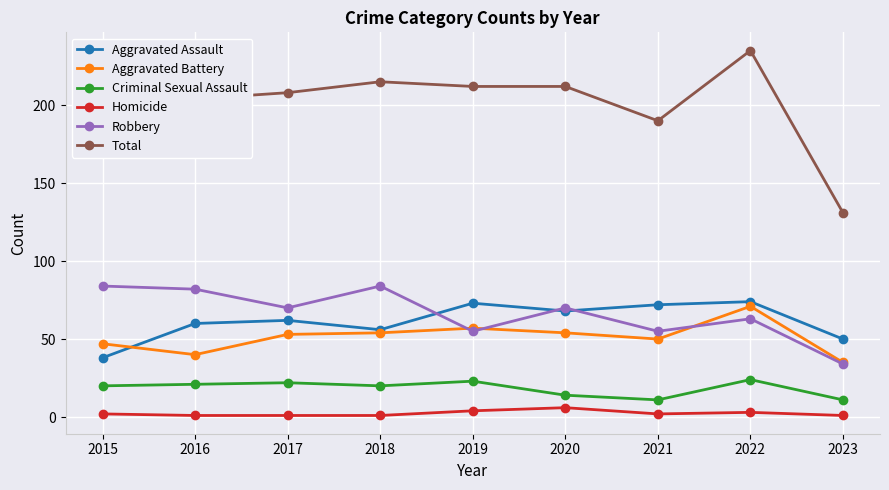

Which series changed the most between 2020 and 2023?

Total